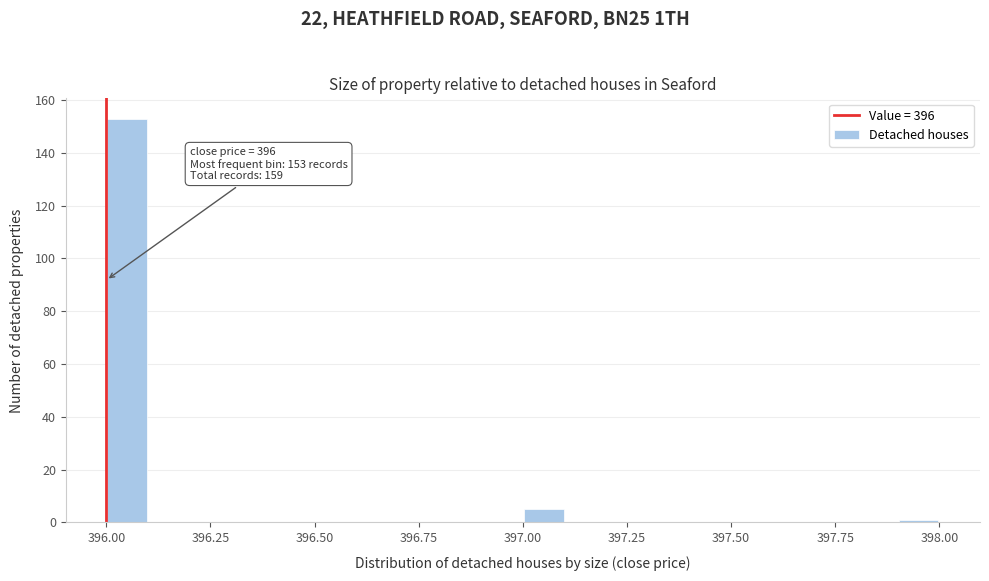

Around what value on the x-axis is the tallest bar? Give the approximate position of its centre, as read against the axis.

396.05